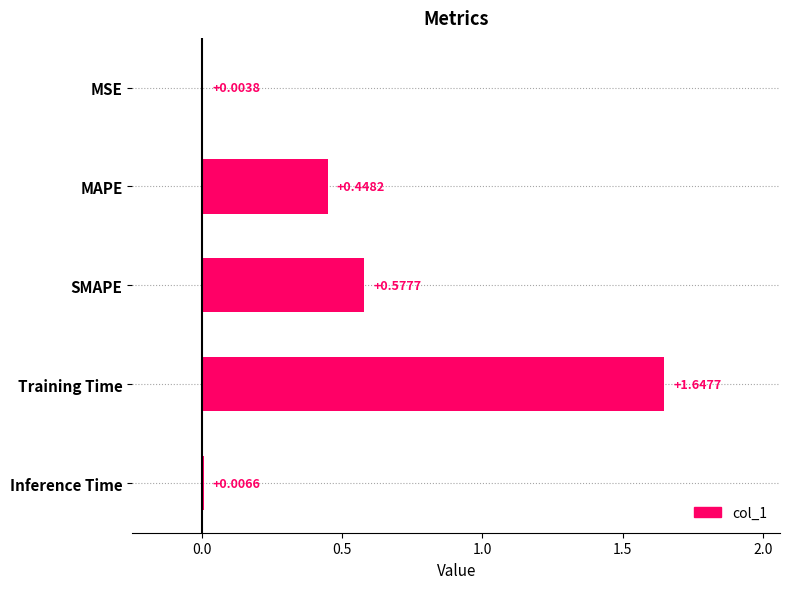

What is the change in value from Training Time to Inference Time?

-1.6